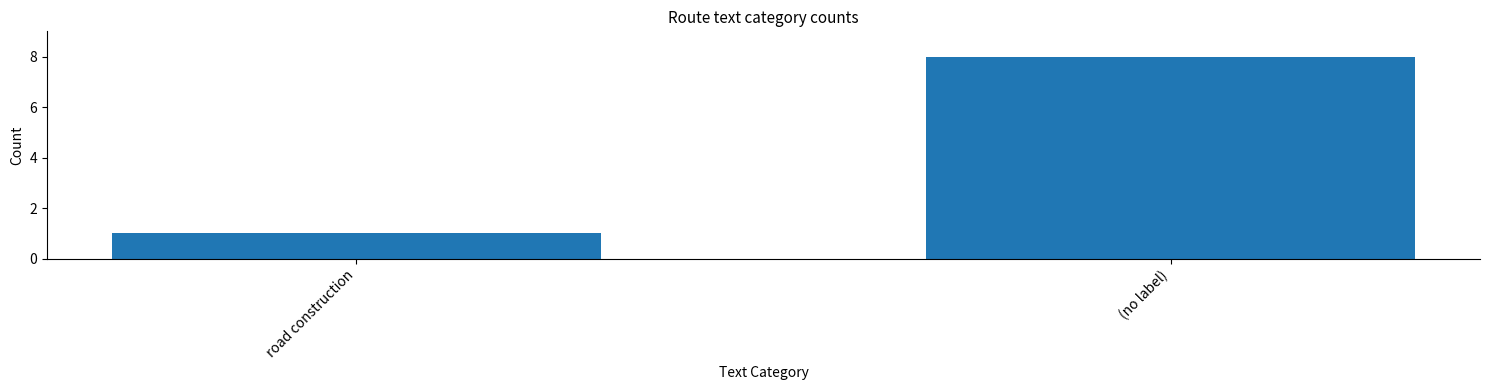

At which category does the chart reach its minimum across all series?

road construction